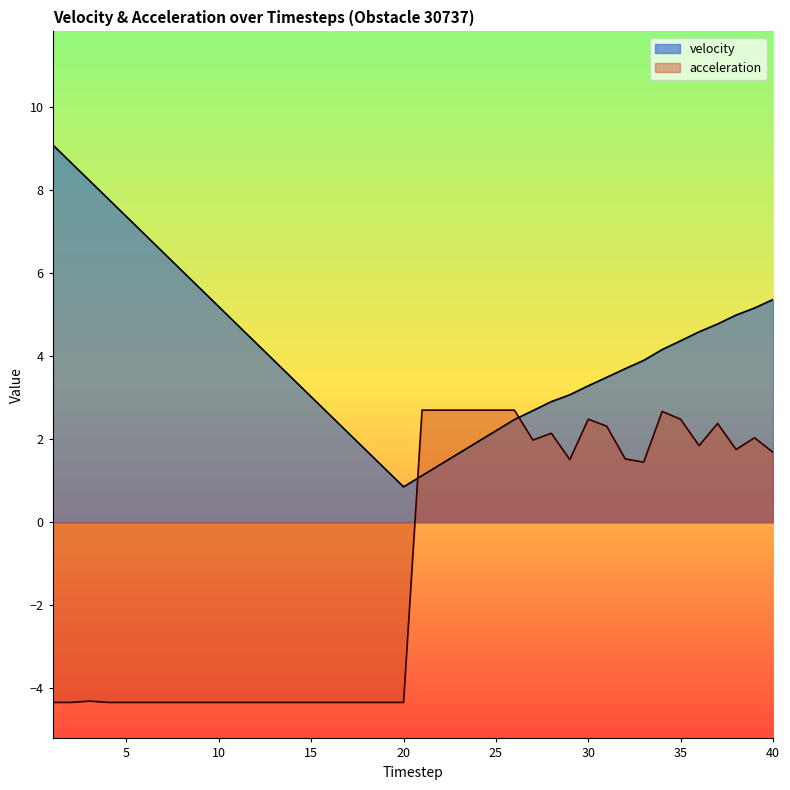

True or false: acceleration has more than 1 points higher than both neighbors.

True